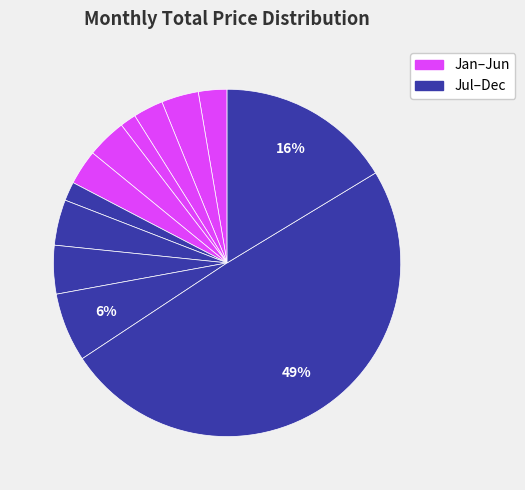

How many slices are in this pie chart?

12